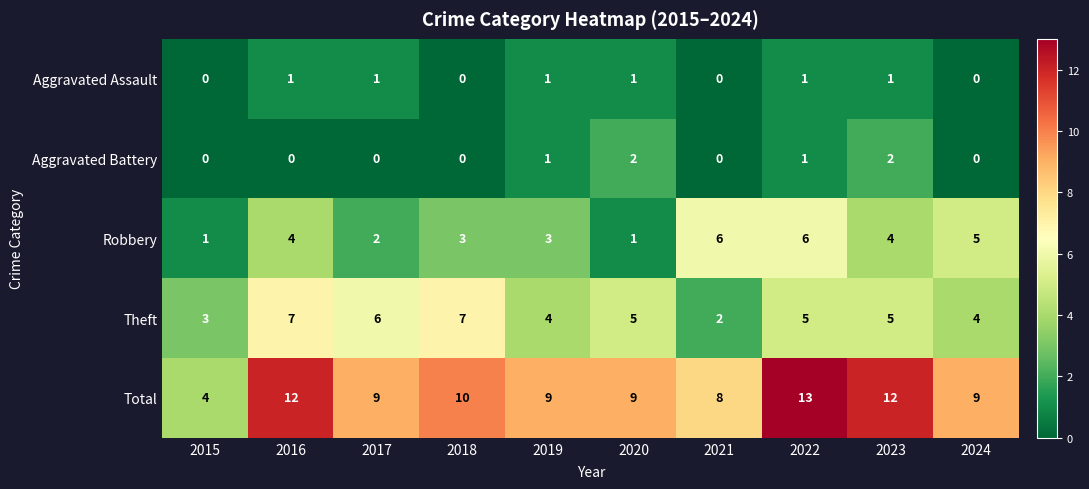

What is the difference between the maximum and minimum values in the Theft series?

5